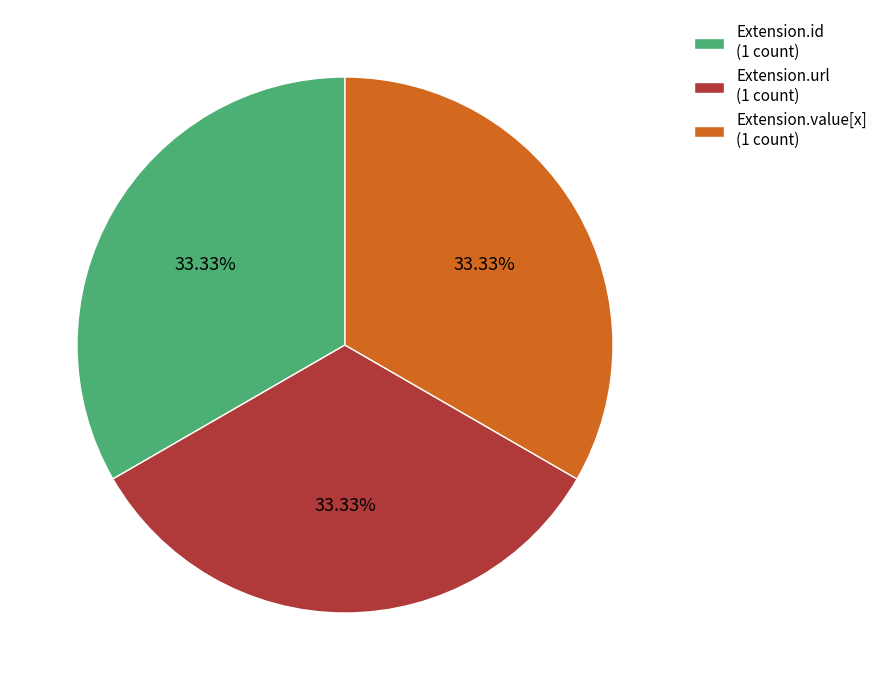

To the nearest percent, what is the average slice percentage?

33%